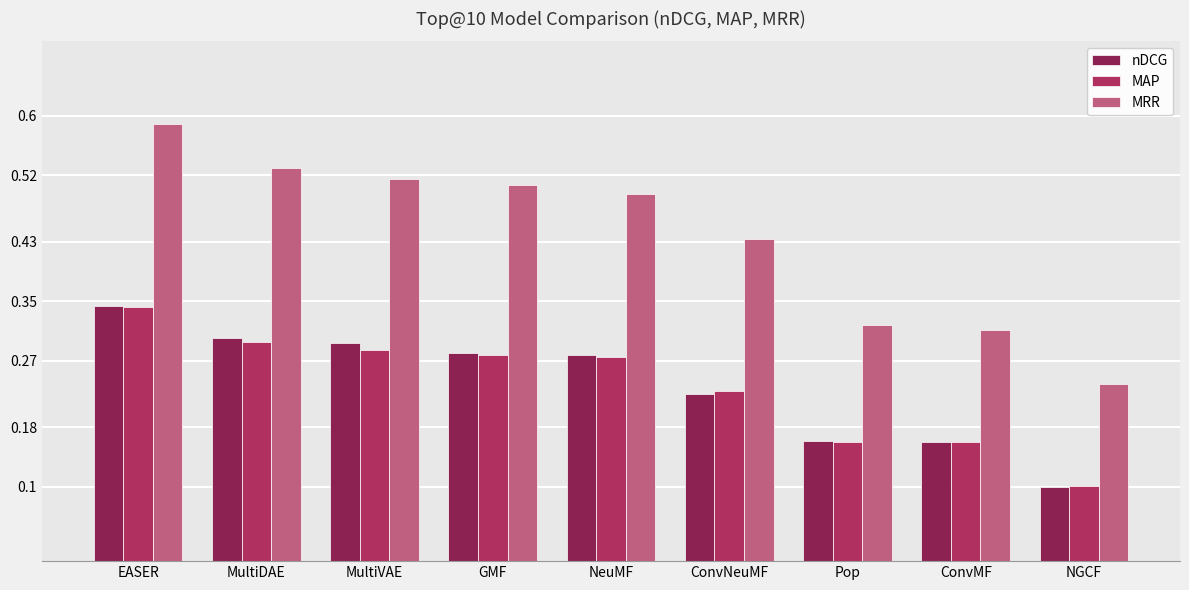

At which label does MAP reach its peak?

EASER